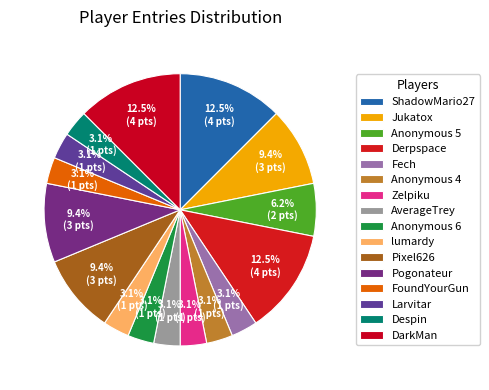

How much of the chart is everything except Jukatox?

90.6%